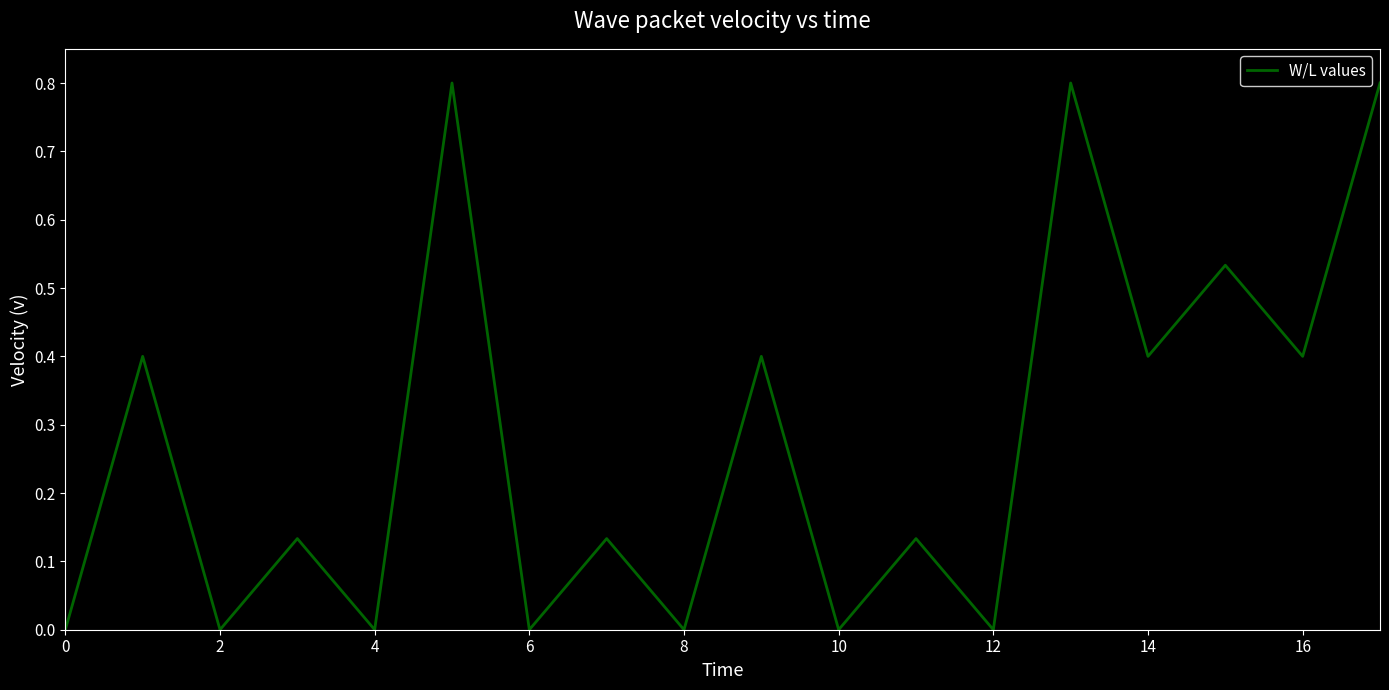

What is the maximum value shown in the chart?

0.8